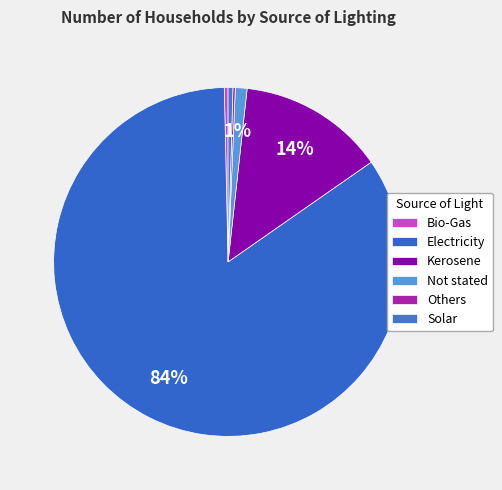

Is Others the majority of the pie?

No